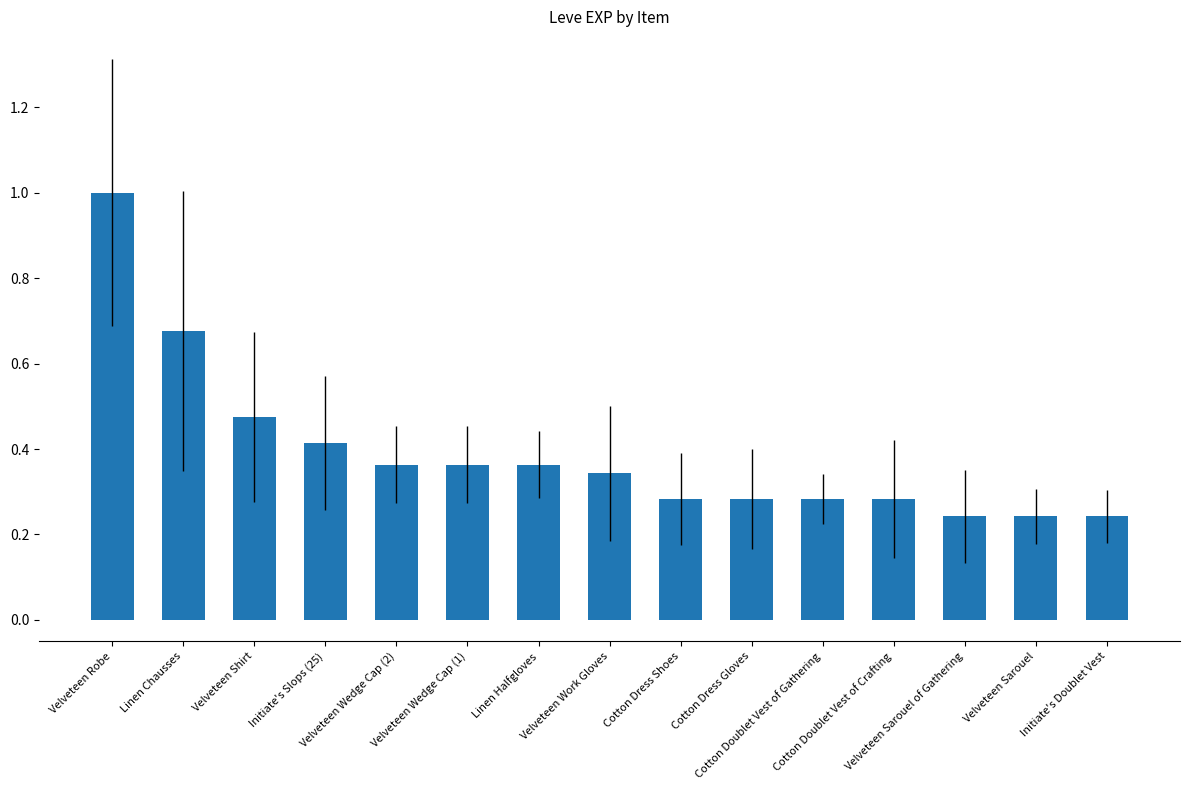

What is the difference between the maximum and minimum values?

0.8